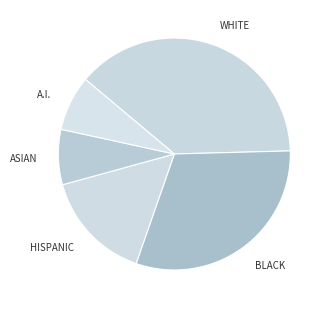

How many segments does this pie chart have?

5